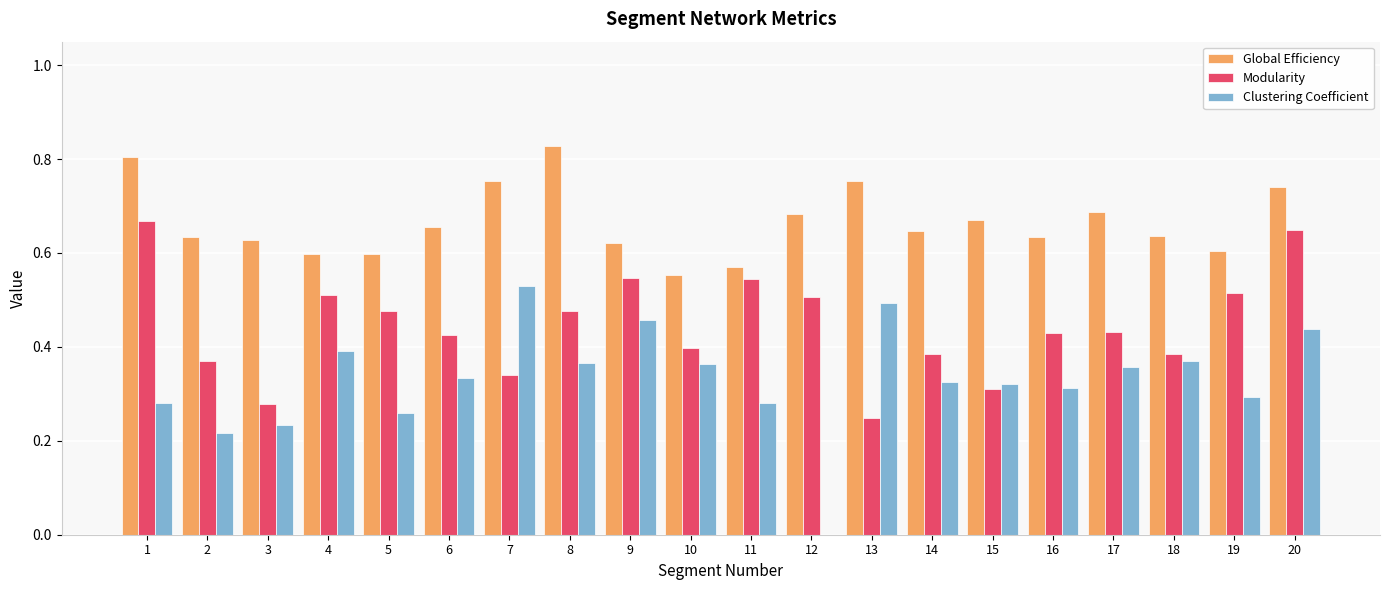

The Global Efficiency series shows 0.2 at 7. True or false?

False